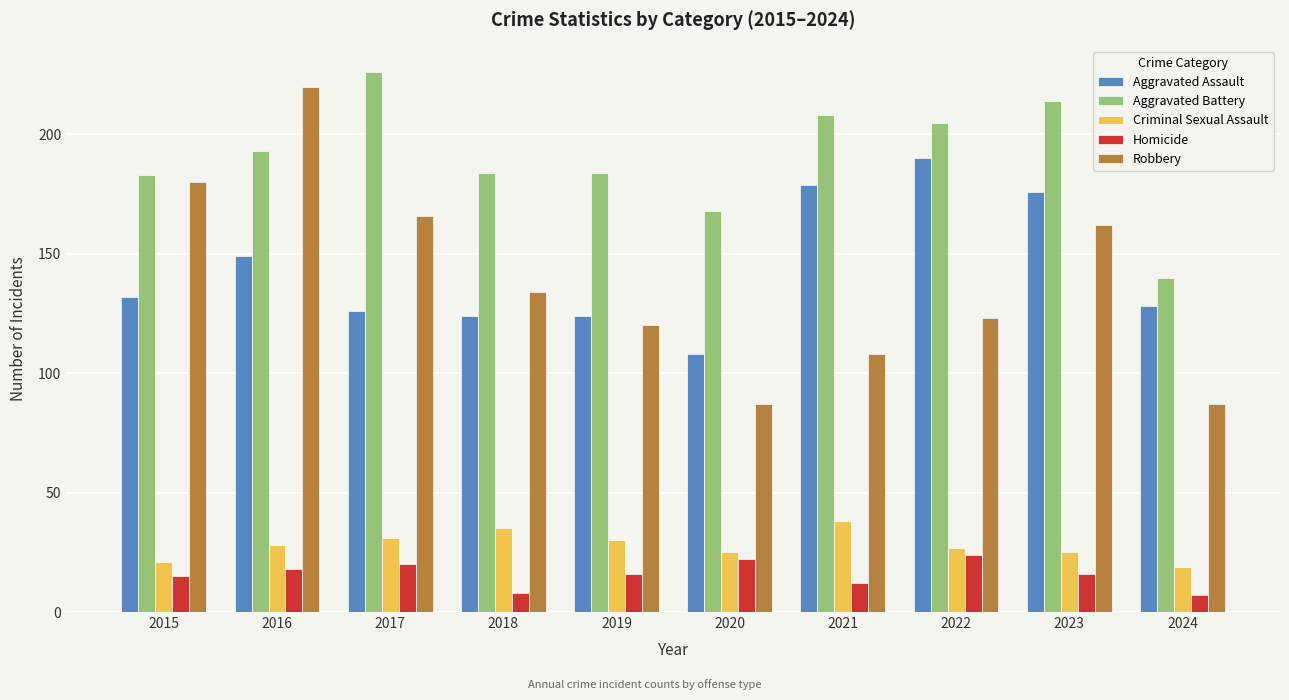

What is the value of the Homicide bar at the 9th from the left?

16